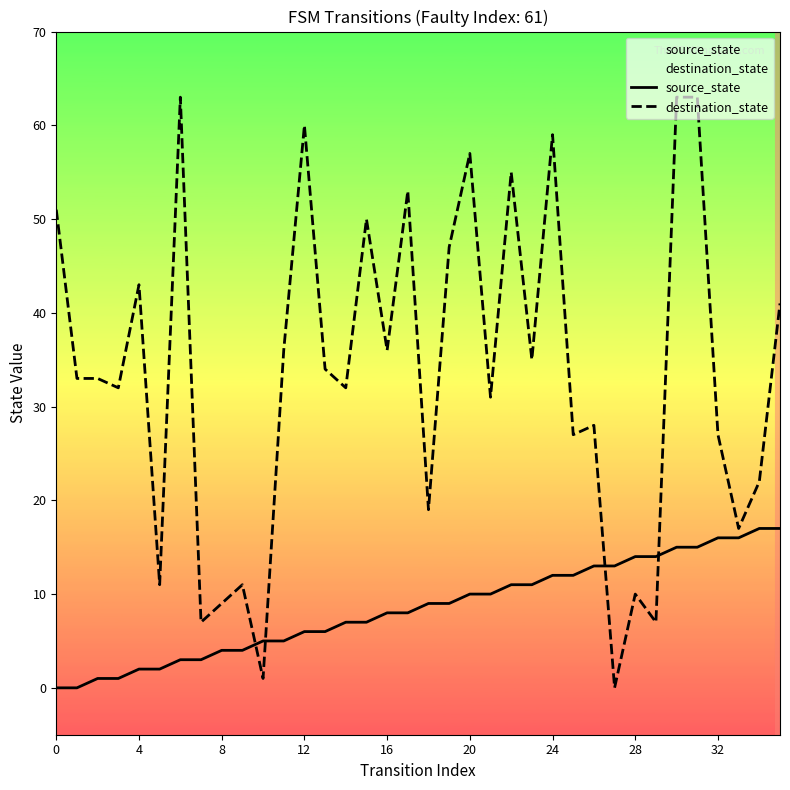

What is the label of the 3rd point from the right?

33